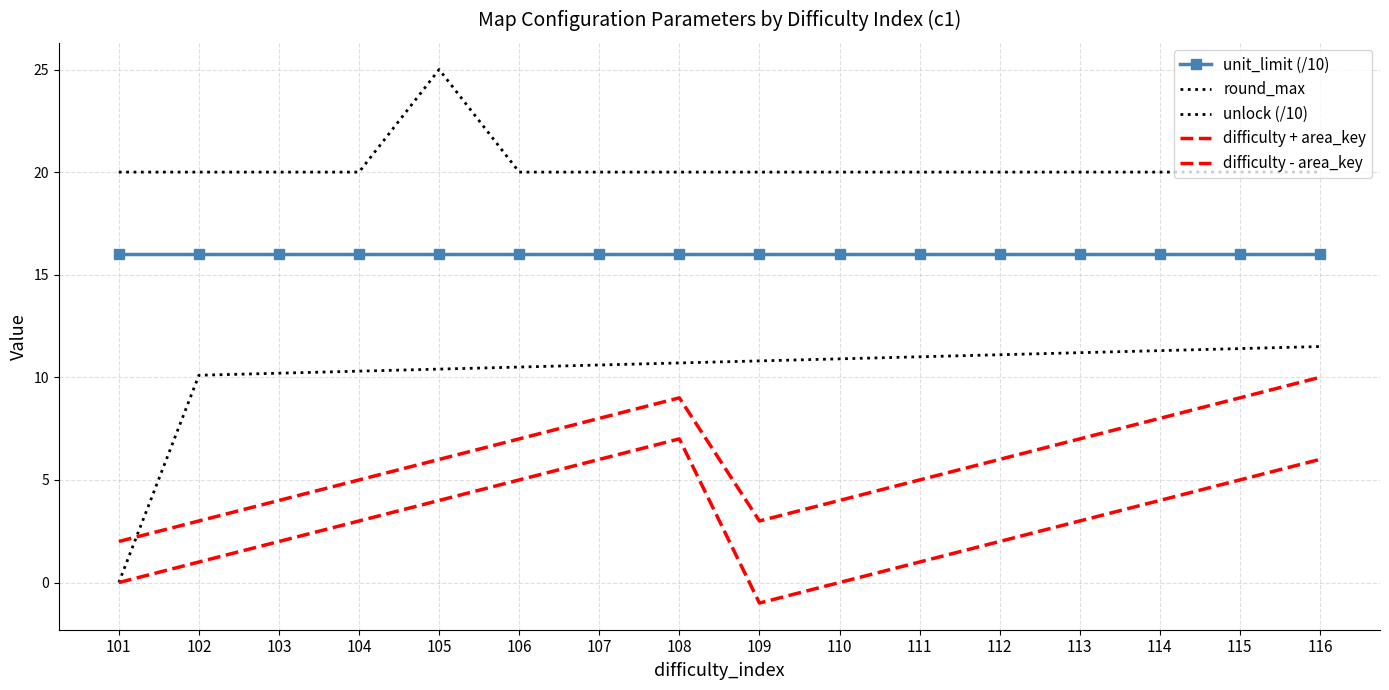

Is the value of unit_limit (/10) at 114 greater than the value of difficulty - area_key at 112?

Yes